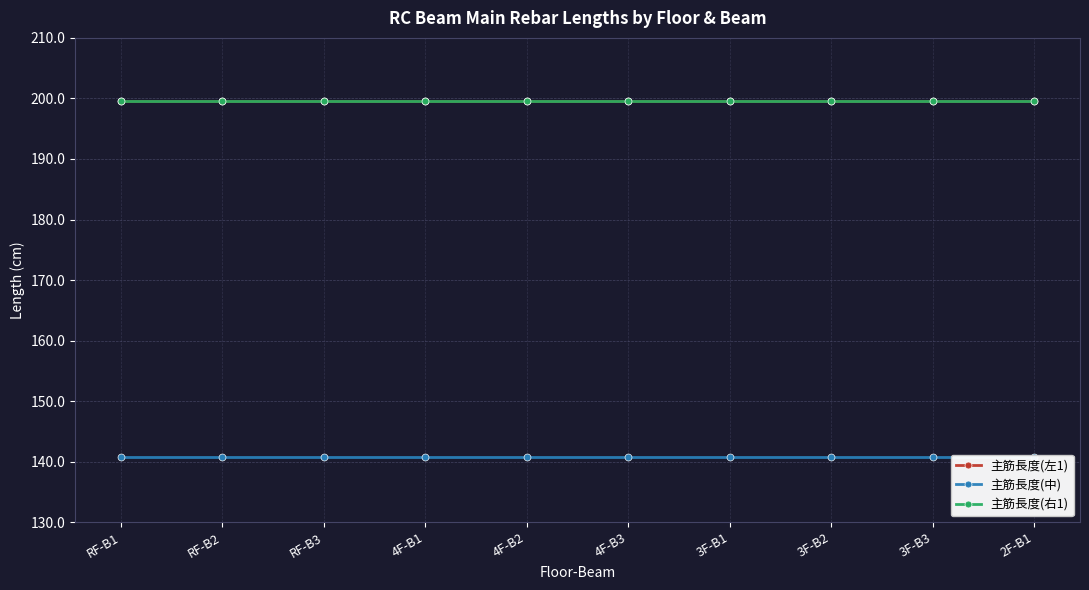

What are all the series names shown in the legend?

主筋長度(左1), 主筋長度(中), 主筋長度(右1)